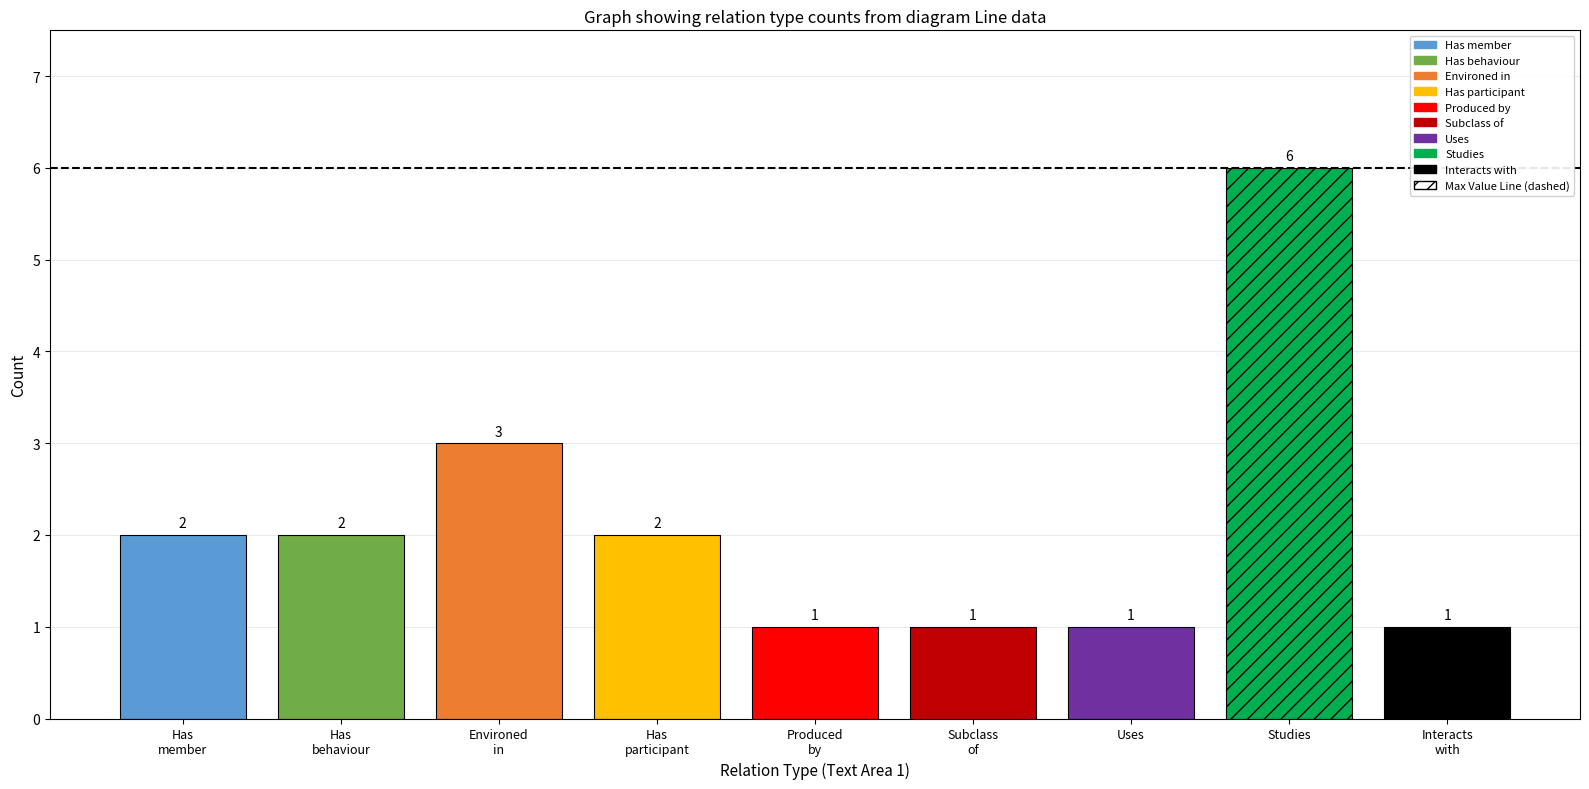

What is the greatest value displayed?

6